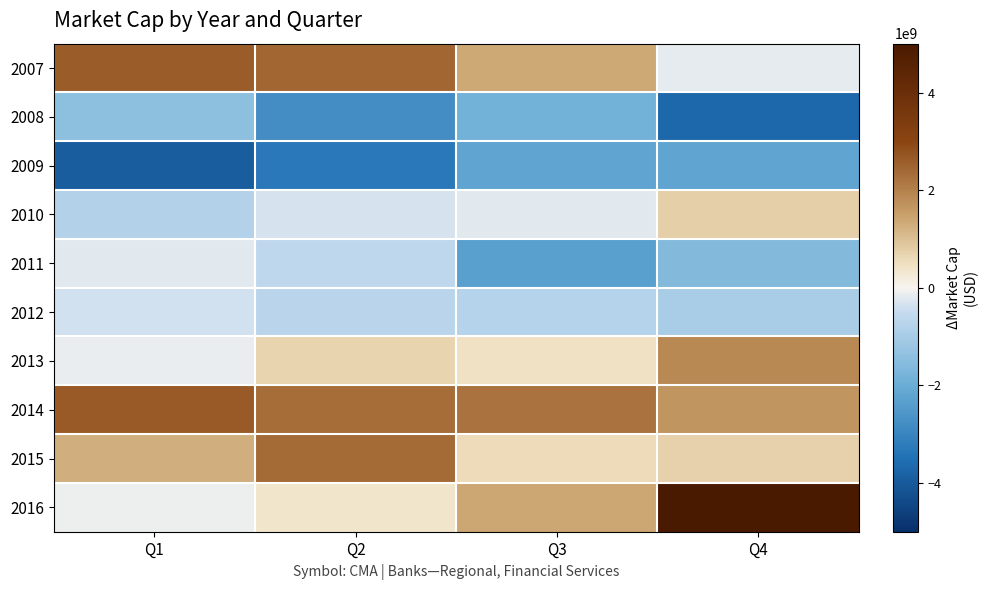

Reading left to right, extract all data points from this chart.

2007: Q1=2605523424.0	Q2=2428561411.8	Q3=1345042644.1	Q4=-178097428.1
2008: Q1=-1439809752.7	Q2=-2798647212.1	Q3=-1845571813.6	Q4=-3700282338.2
2009: Q1=-3931282338.2	Q2=-3293782338.2	Q3=-2227282338.2	Q4=-2212712338.2
2010: Q1=-806391037.1	Q2=-324607338.2	Q3=-231164682.4	Q4=753328776.1
2011: Q1=-220127164.5	Q2=-596023076.4	Q3=-2308978426.5	Q4=-1571532329.6
2012: Q1=-352873262.0	Q2=-704056309.1	Q3=-775093826.8	Q4=-966723518.2
2013: Q1=-118683745.1	Q2=689009864.9	Q3=447155161.8	Q4=1864561411.8
2014: Q1=2646217661.8	Q2=2326844153.3	Q3=2238358817.8	Q4=1674410432.3
2015: Q1=1265097661.8	Q2=2370743953.3	Q3=568796589.7	Q4=722909972.7
2016: Q1=-106223505.7	Q2=382867675.5	Q3=1372056764.6	Q4=5008459742.0